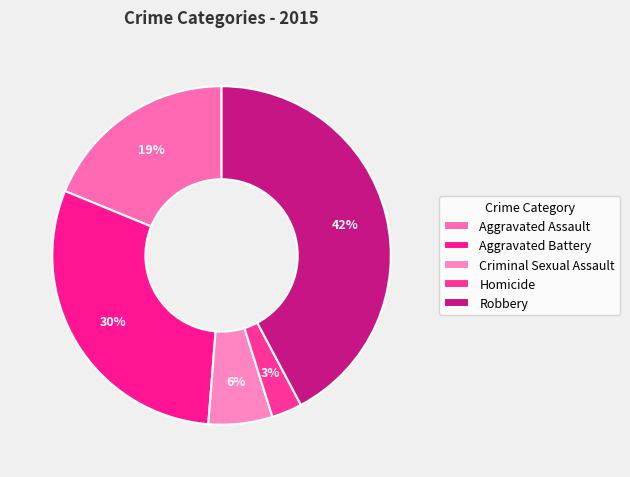

How many slices are in this pie chart?

5